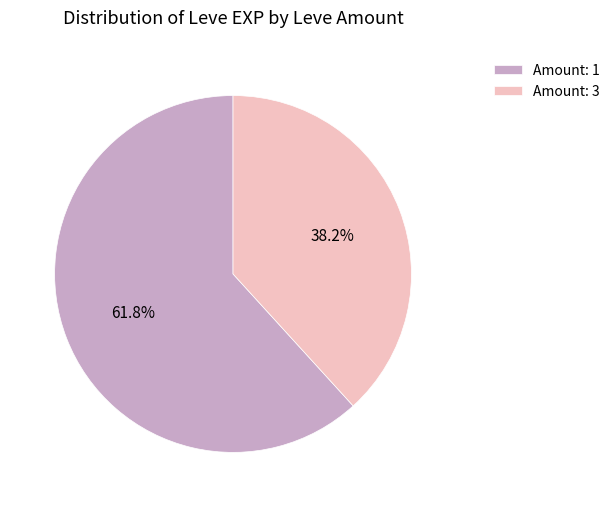

Do Amount: 1 and Amount: 3 together represent more than half of the pie?

Yes